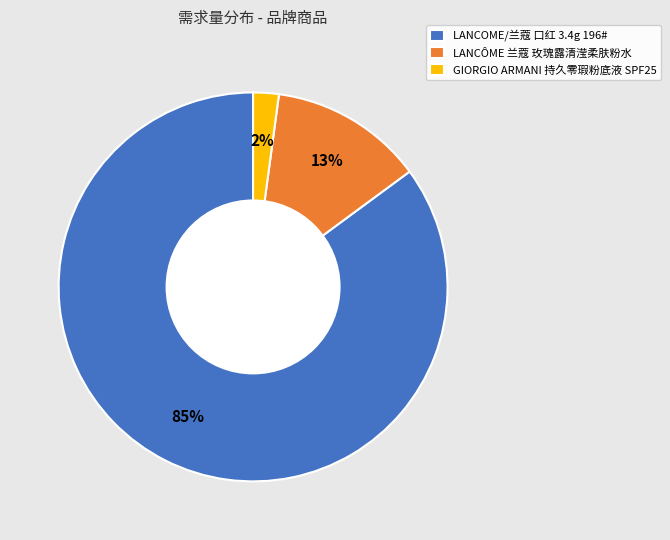

Does any single category account for the majority?

Yes